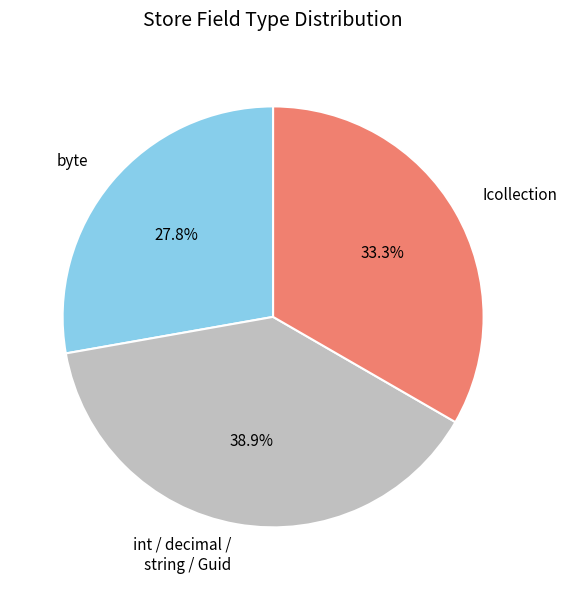

What is the largest slice in the pie chart?

int / decimal / string / Guid